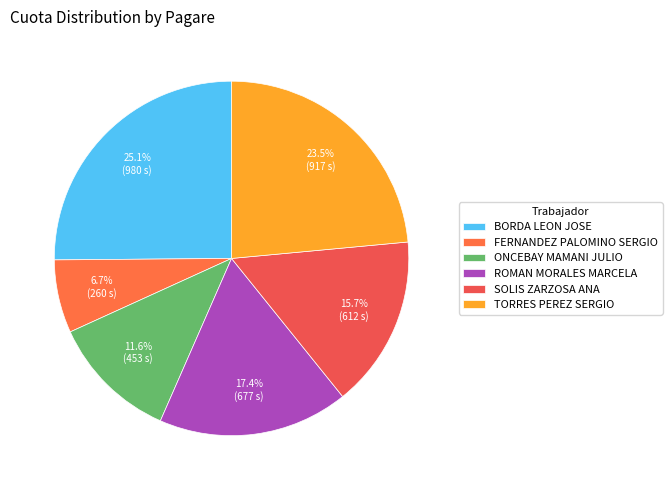

How many slices are in this pie chart?

6